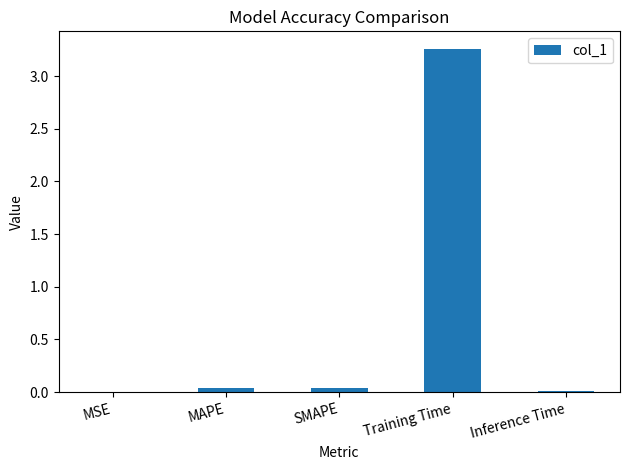

Is it true that the value at MSE is 0.0?

True